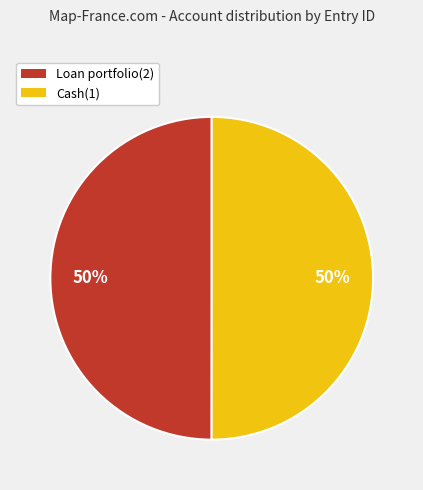

True or false: Cash(1) accounts for 45% of the total.

False